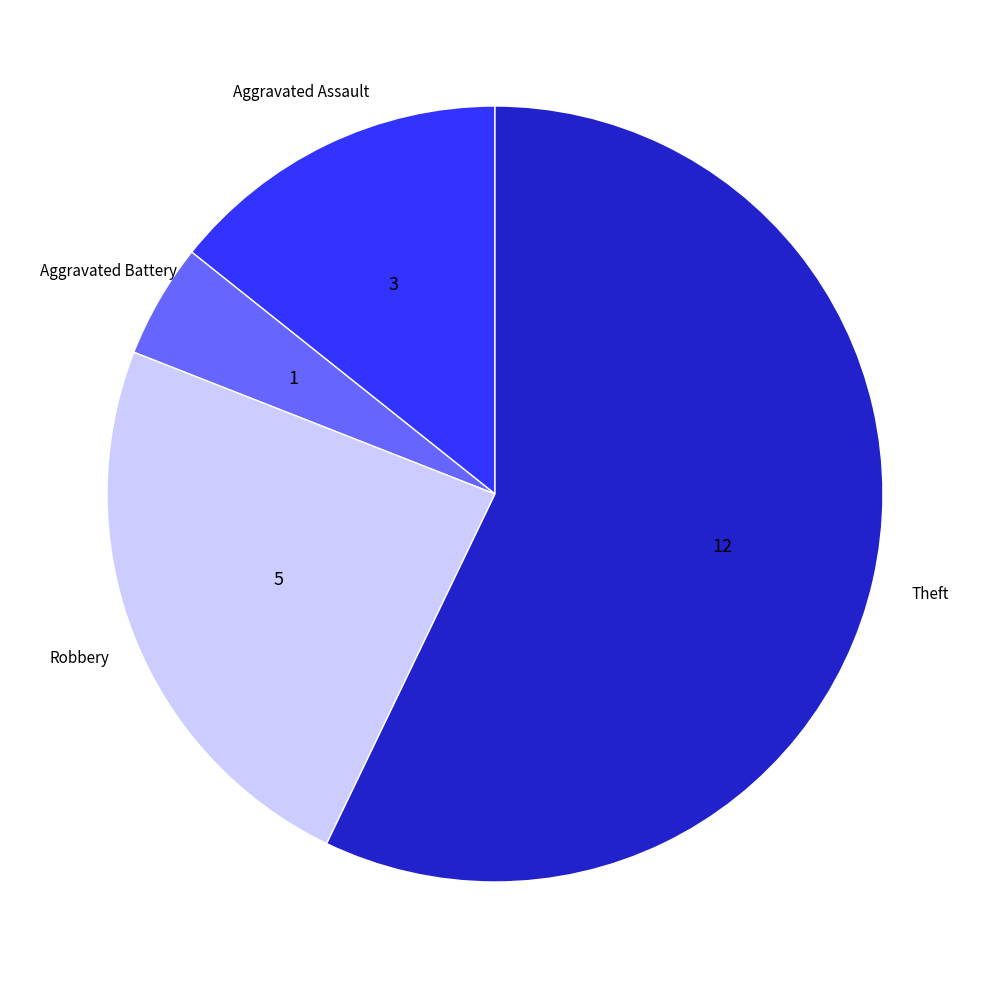

Which category has the biggest portion of the pie?

Theft